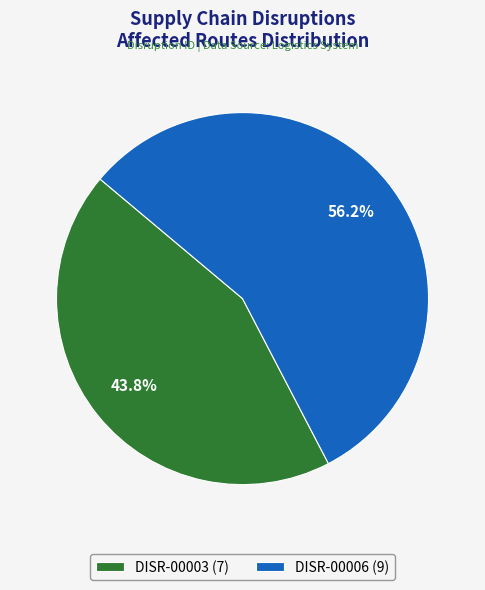

Is there a majority slice in this chart?

Yes